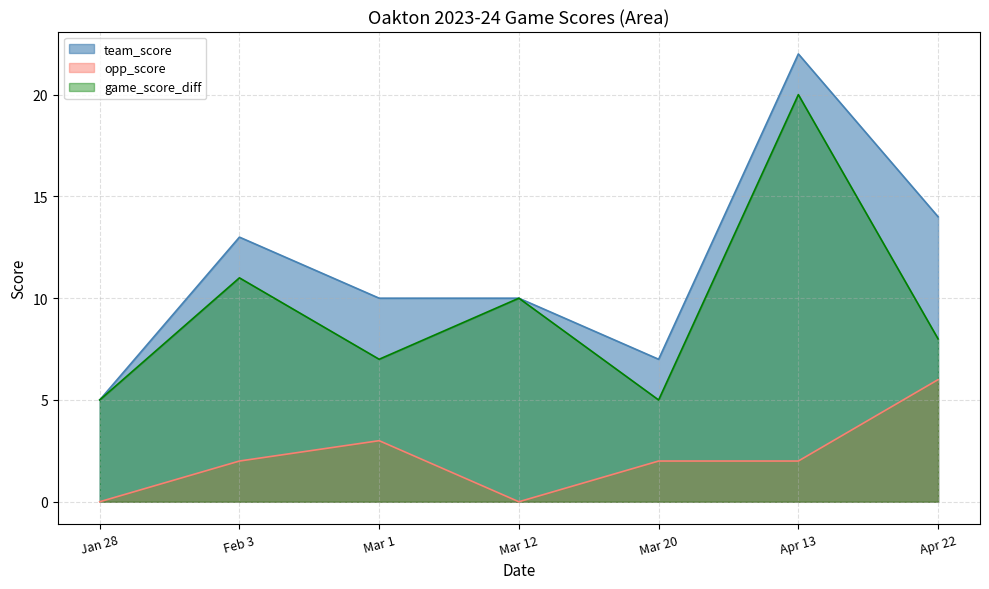

List the series in order of their peak value, lowest first.

opp_score, game_score_diff, team_score